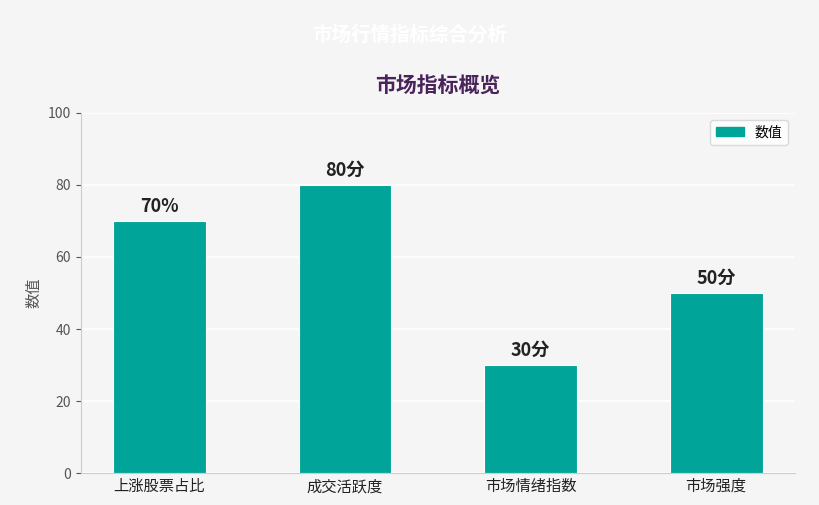

What is the value of the 4th bar from the left?

50